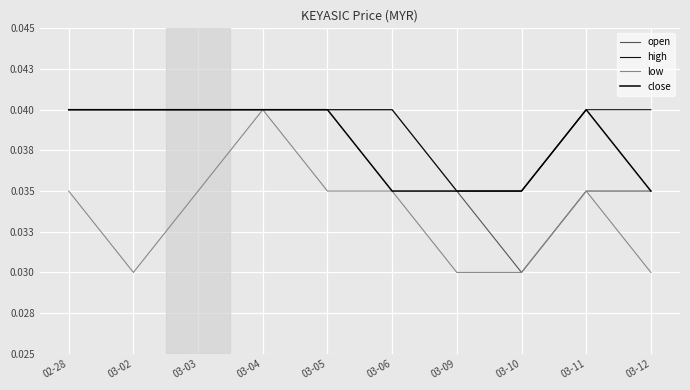

What is the total value across all series at 03-09?

0.1